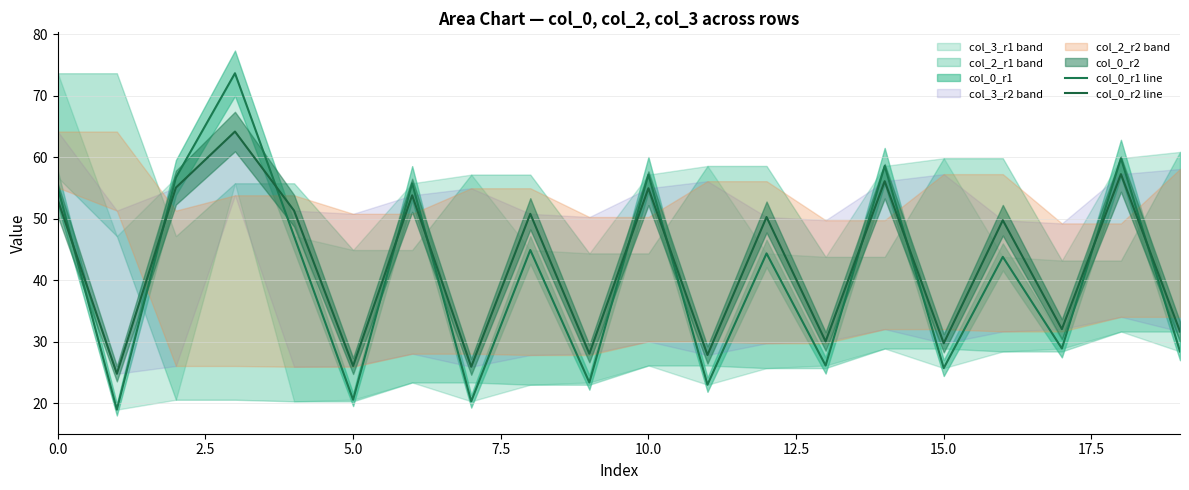

True or false: col_0_r2 line has more than 0 points higher than both neighbors.

True